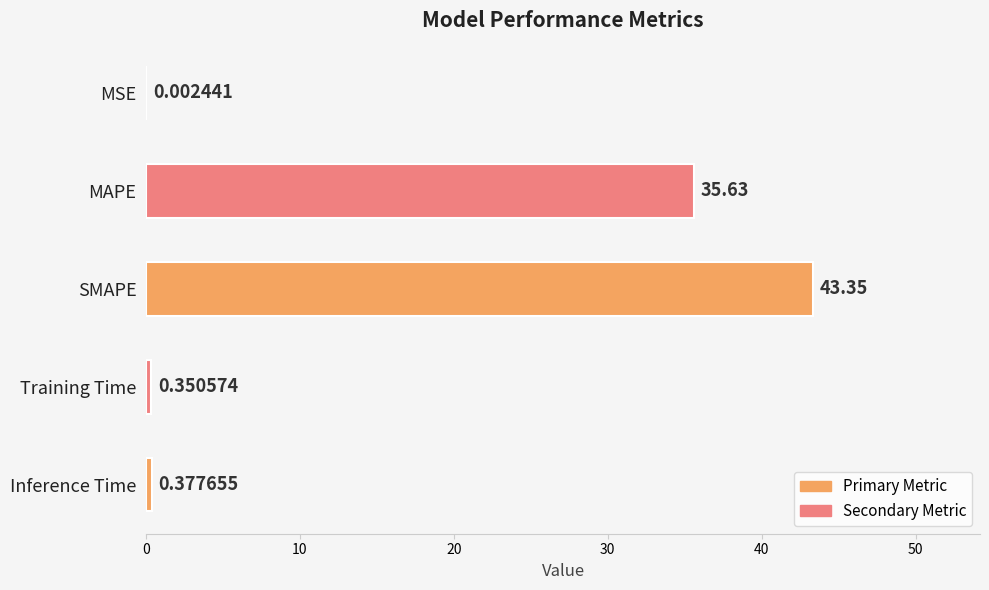

Which category has the highest value across all series?

SMAPE